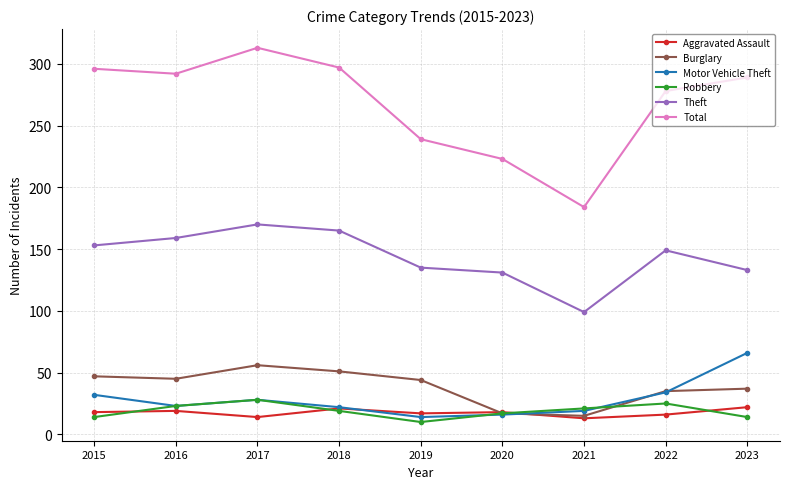

What value does the Aggravated Assault series have at 2016?

19